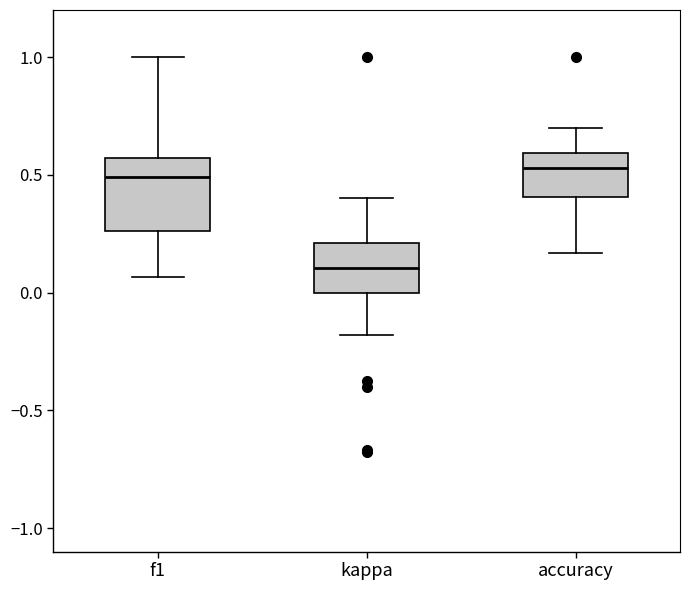

Where is the upper edge of the box for f1 on the y-axis? The values are not printed on the chart, so give them approximately, as read against the axis.

0.55